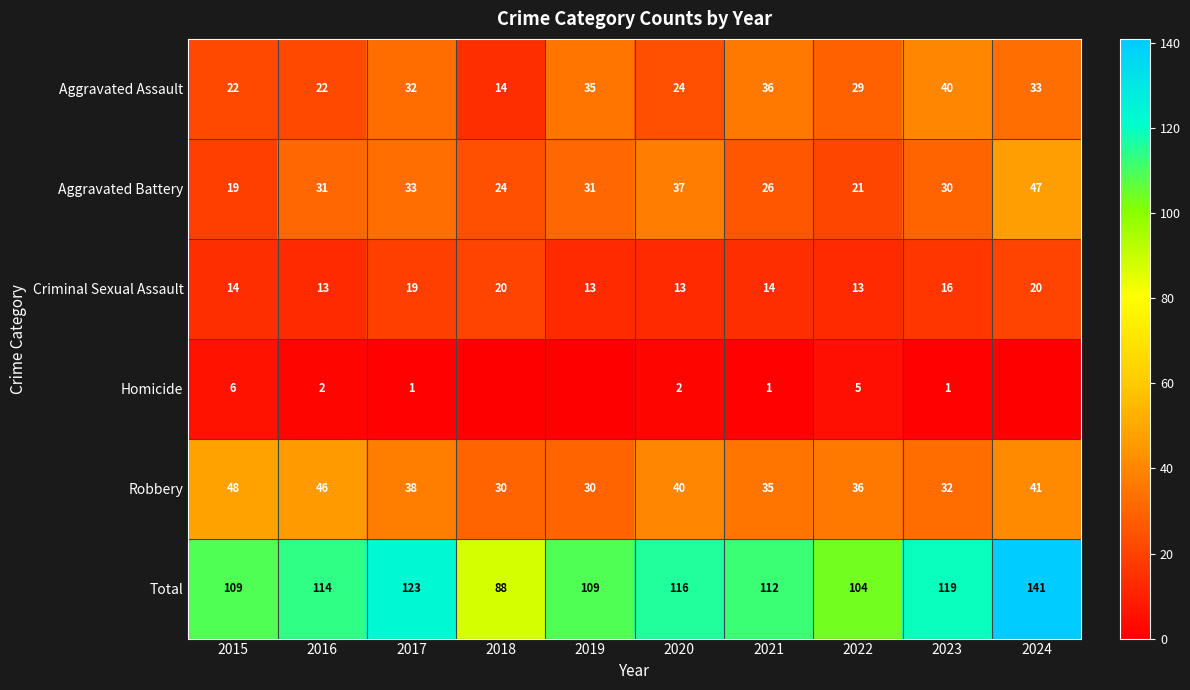

At how many categories does at least one series exceed 68?

10